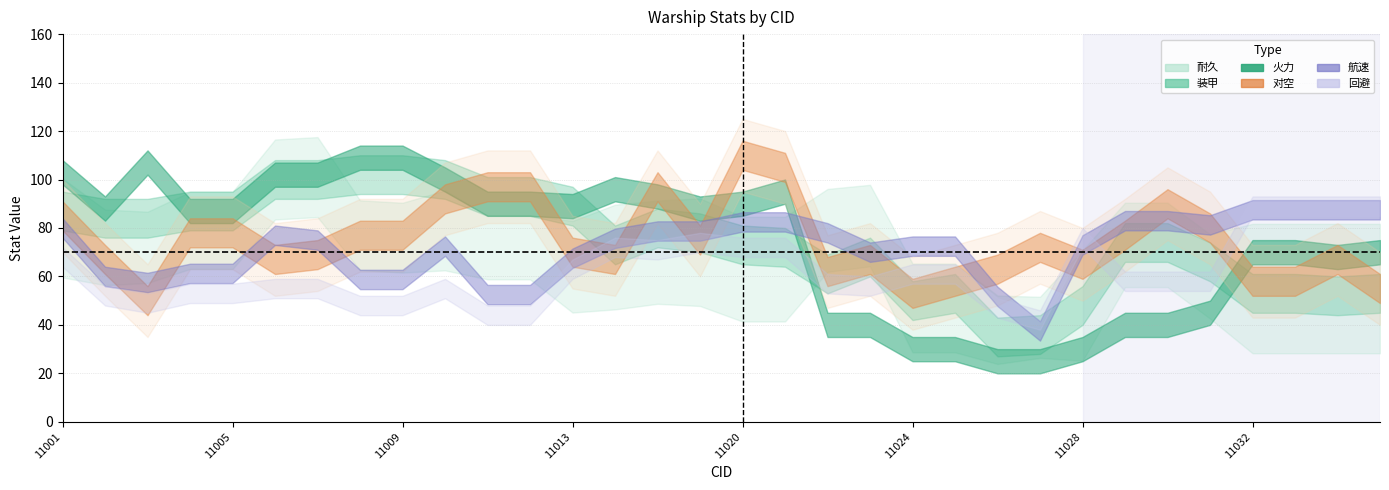

How many data points in 耐久 are above 72?

12